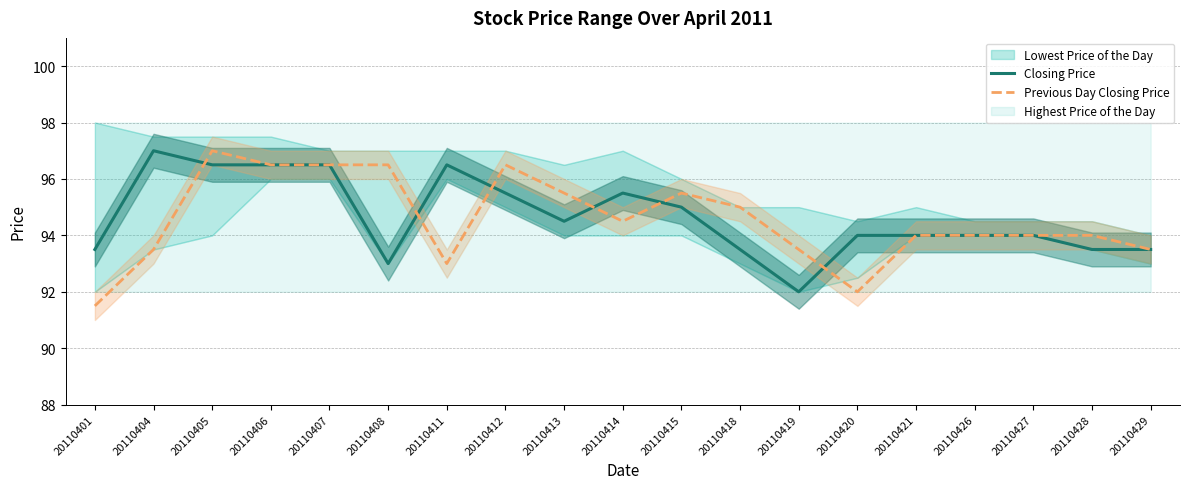

Reading left to right, extract all data points from this chart.

Closing Price: 93.5	97.0	96.5	96.5	96.5	93.0	96.5	95.5	94.5	95.5	95.0	93.5	92.0	94.0	94.0	94.0	94.0	93.5	93.5
Previous Day Closing Price: 91.5	93.5	97.0	96.5	96.5	96.5	93.0	96.5	95.5	94.5	95.5	95.0	93.5	92.0	94.0	94.0	94.0	94.0	93.5